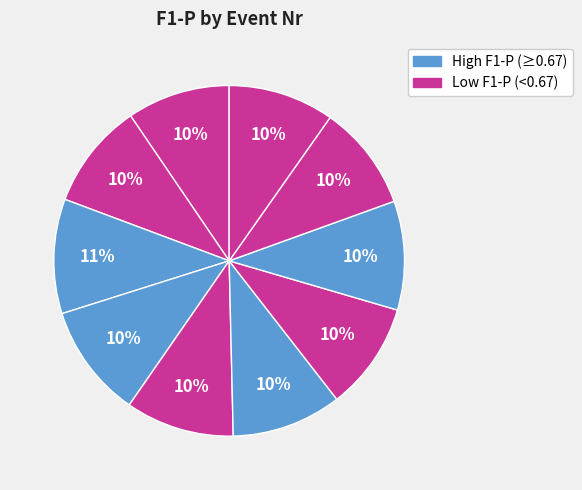

Is there any slice that represents more than half of the pie?

No